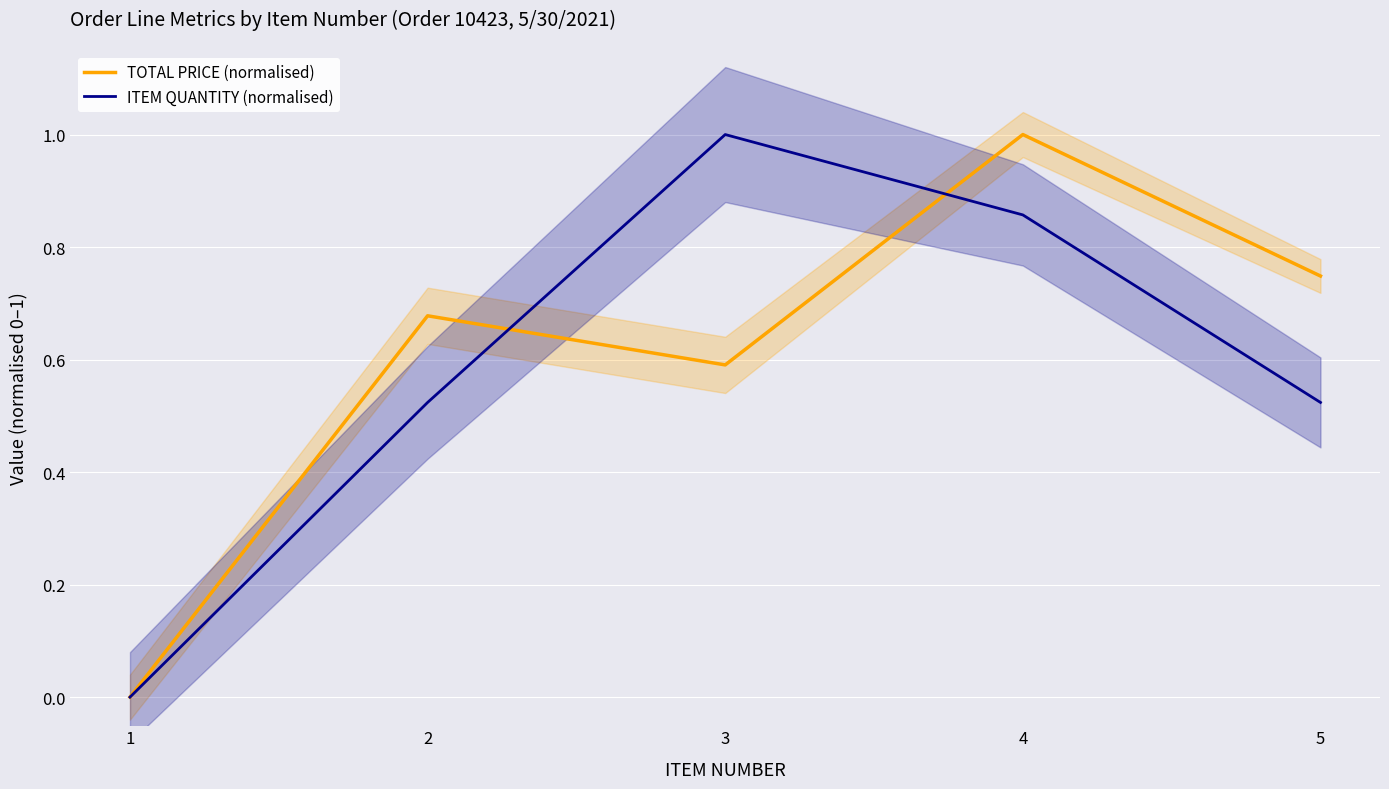

At which category does the chart reach its minimum across all series?

1